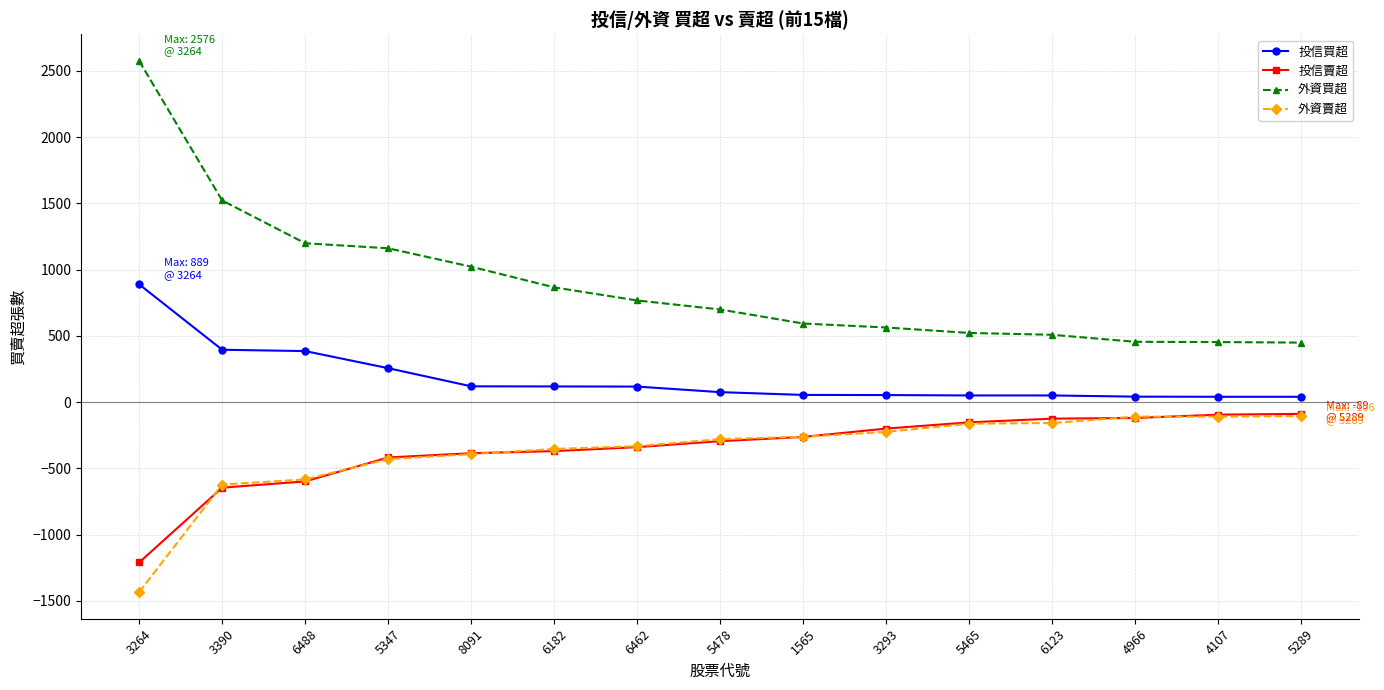

True or false: 外資買超 and 投信買超 intersect in this chart.

False